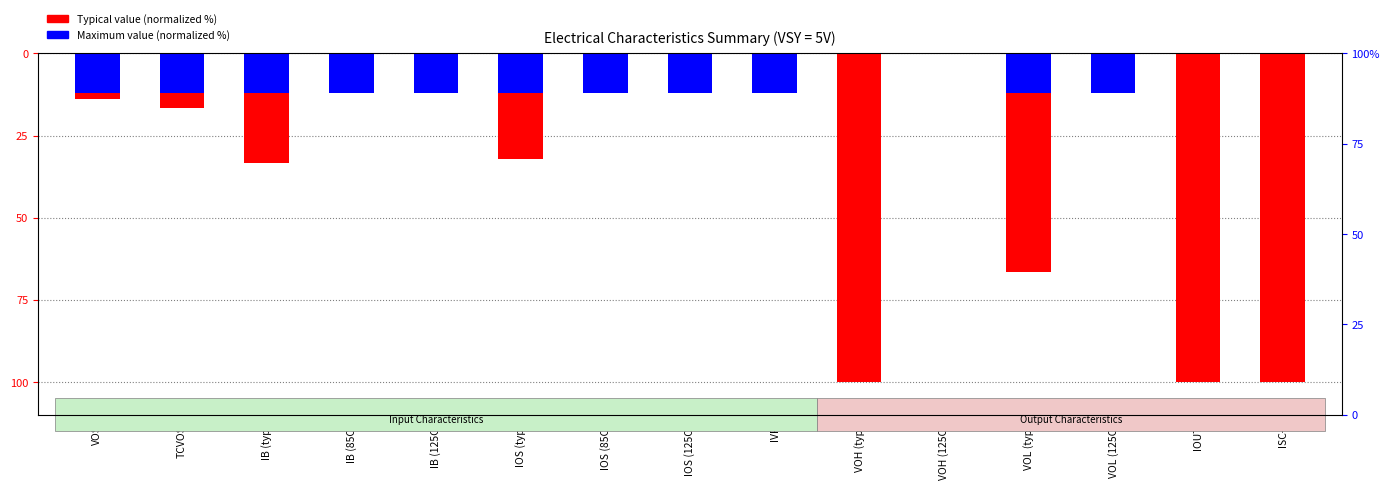

Is it true that Maximum value (normalized %) equals -20.9 at TCVOS?

False